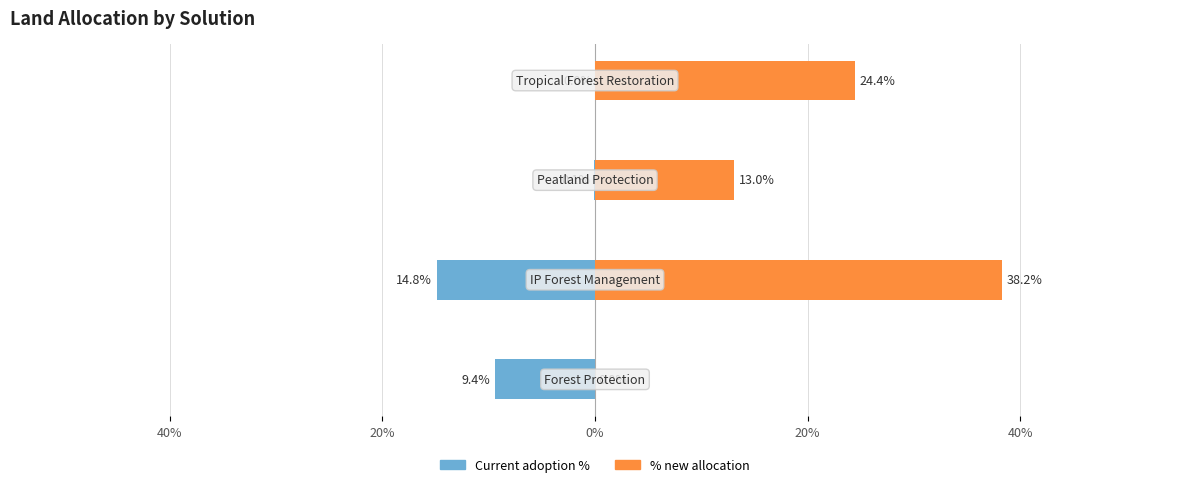

True or false: Current adoption % has a value of 0.0 at 20%.

True